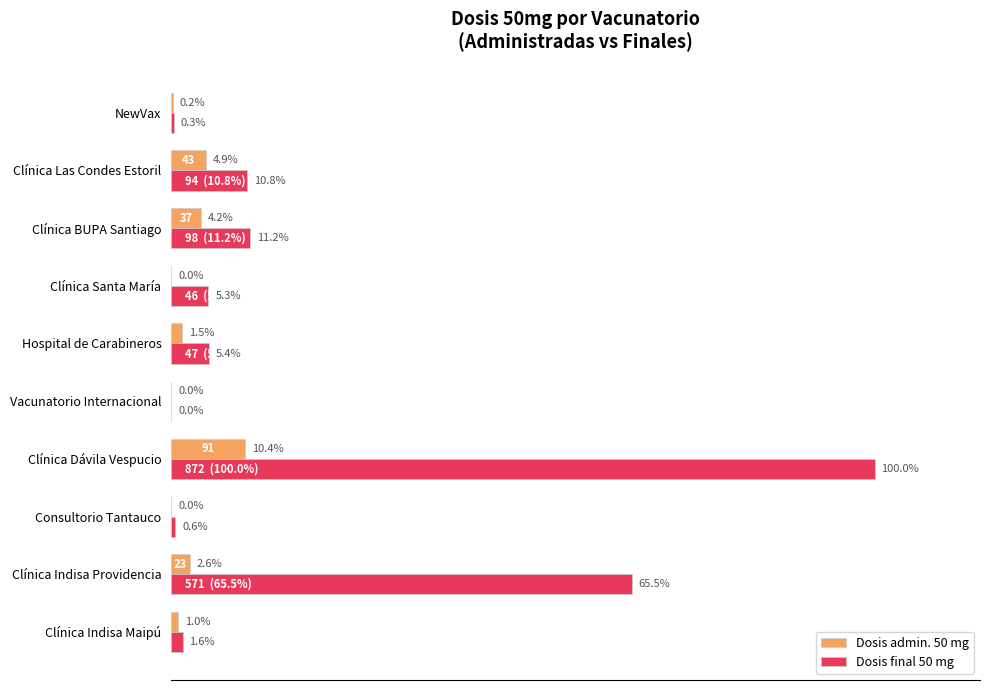

At which category is the sum across all series the highest?

Clínica Dávila Vespucio